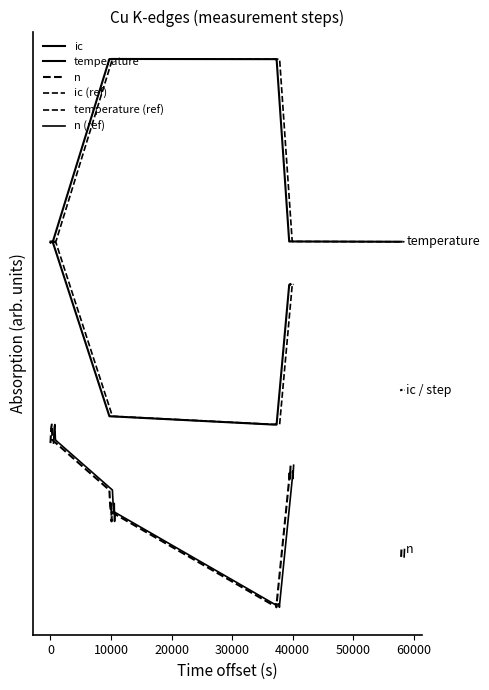

How many lines are shown in the chart?

6